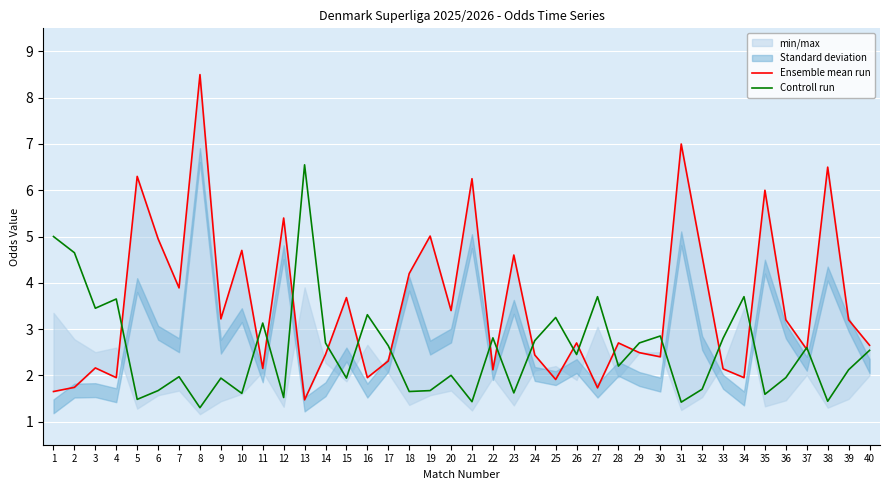

The Controll run series shows 5.4 at 16. True or false?

False